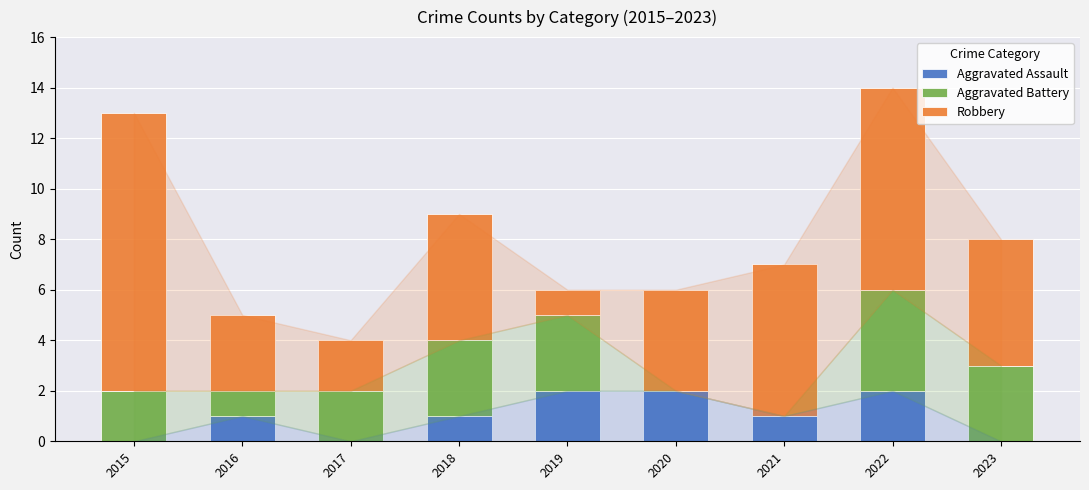

Reading left to right, transcribe the values for Aggravated Assault.

2015=0	2016=1	2017=0	2018=1	2019=2	2020=2	2021=1	2022=2	2023=0